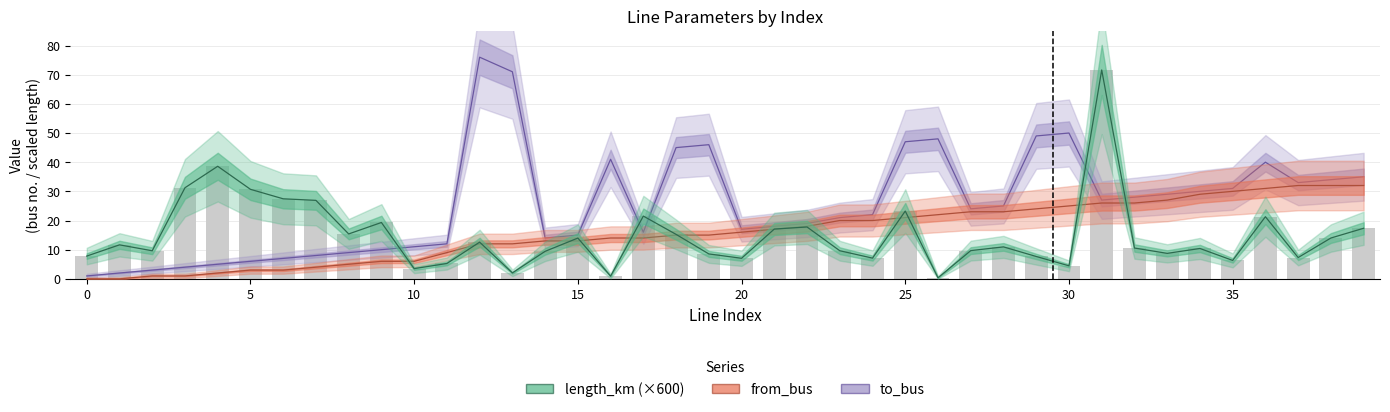

How many data points in from_bus are above 16?

19